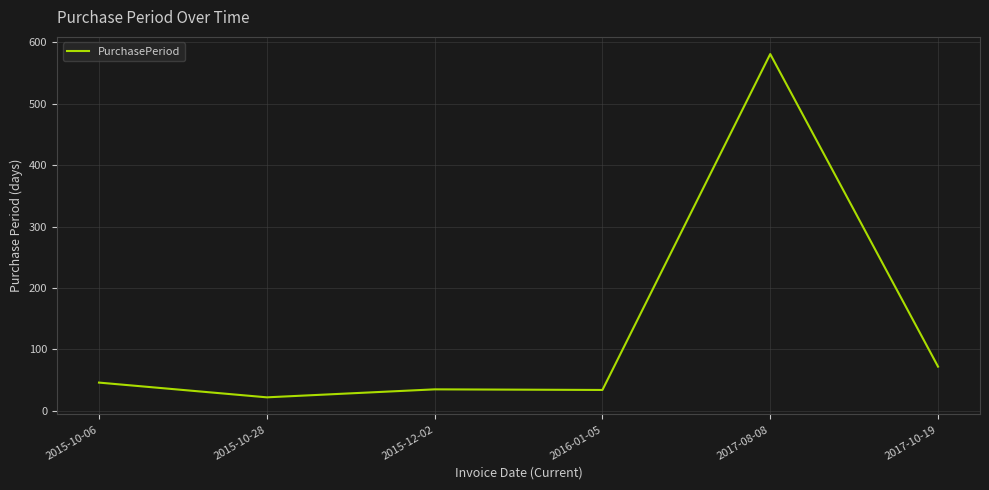

What is the change in value from 2015-10-28 to 2017-08-08?

+559